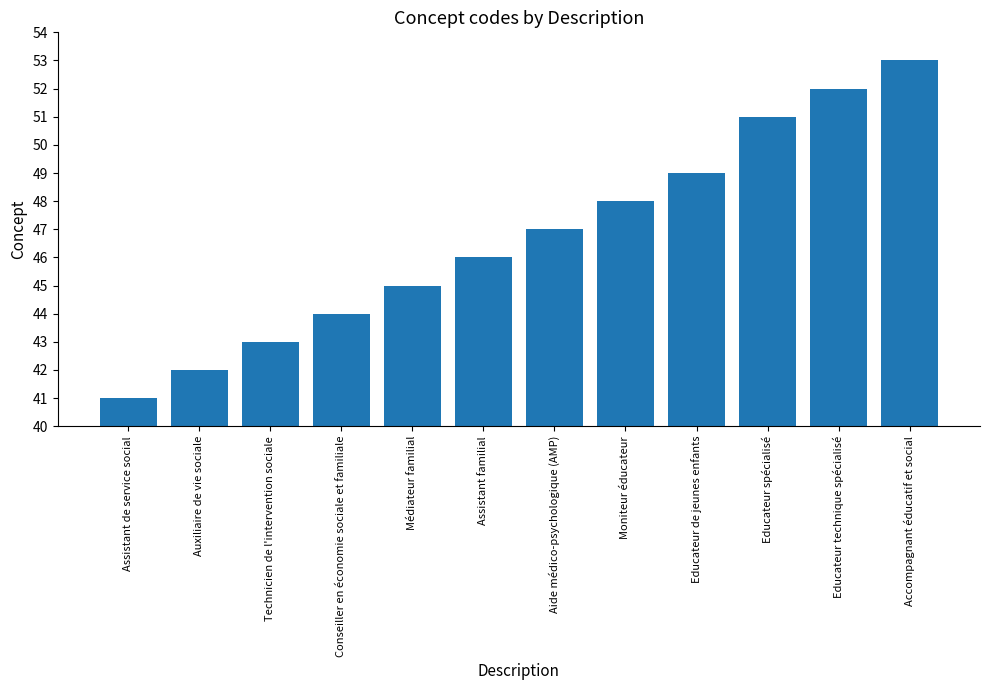

At which label is the value closest to 47?

Aide médico-psychologique (AMP)